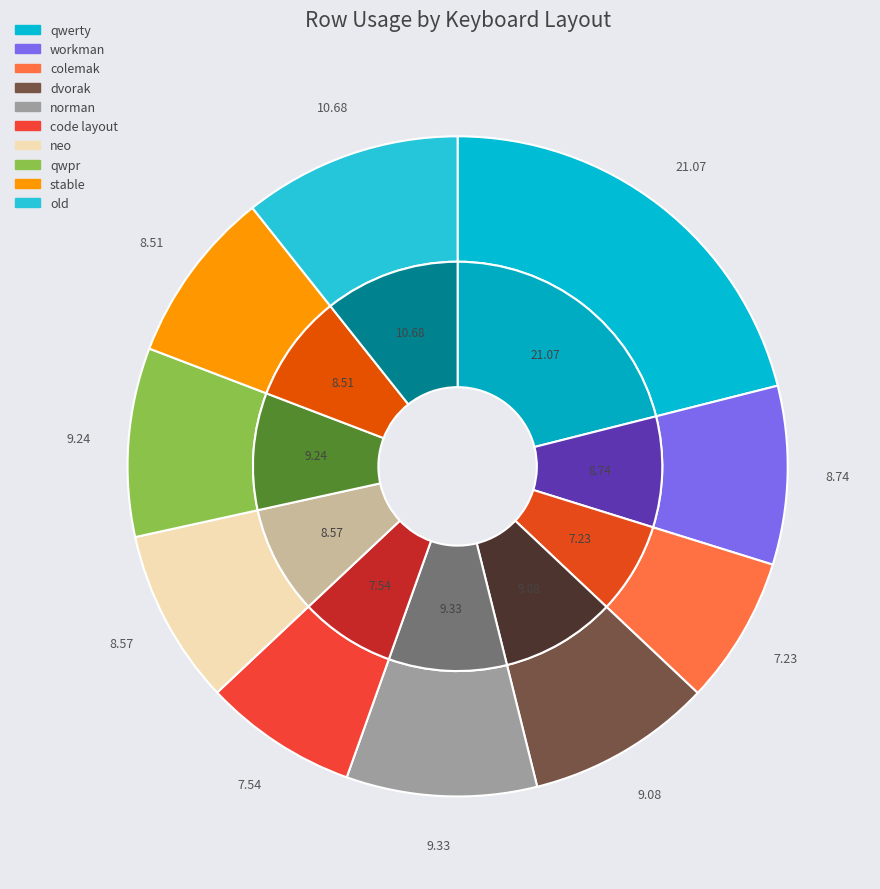

What percentage is the old slice, to the nearest percent?

11%